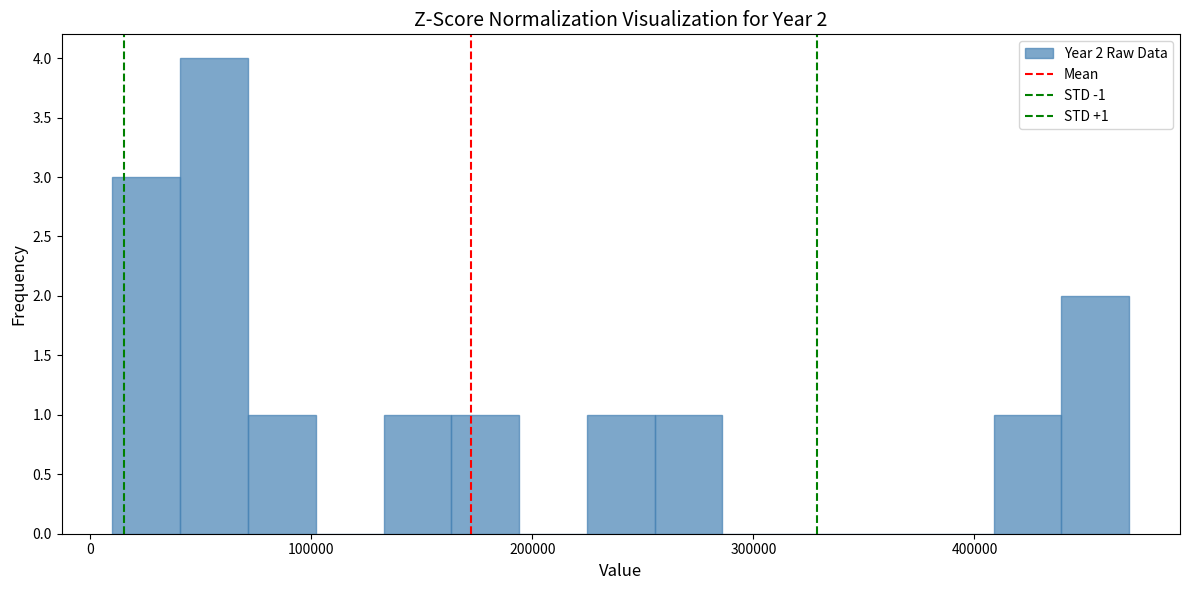

Around what value on the x-axis is the tallest bar? Give the approximate position of its centre, as read against the axis.

60000